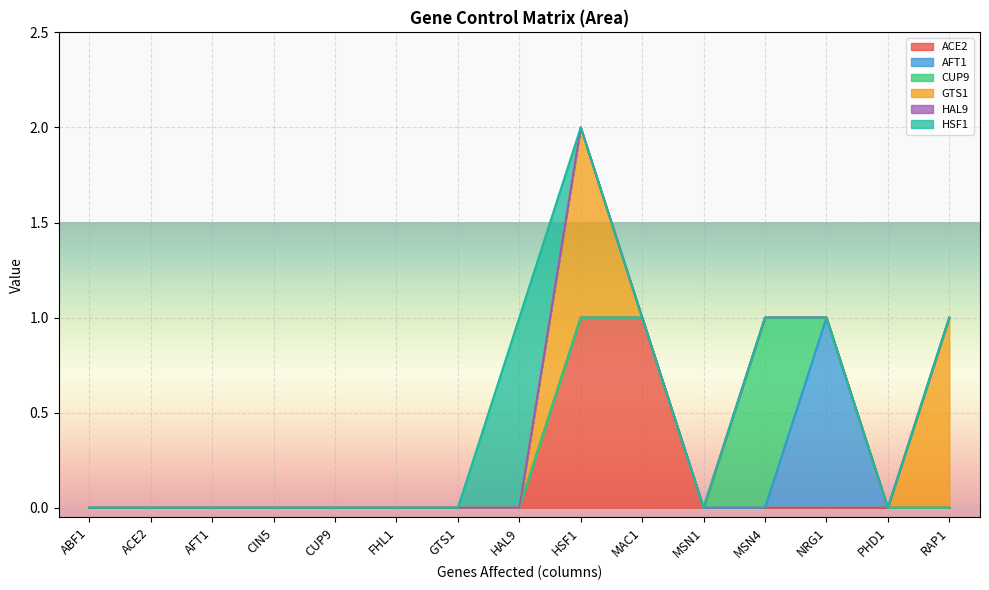

How many data points in AFT1 are above 0?

1